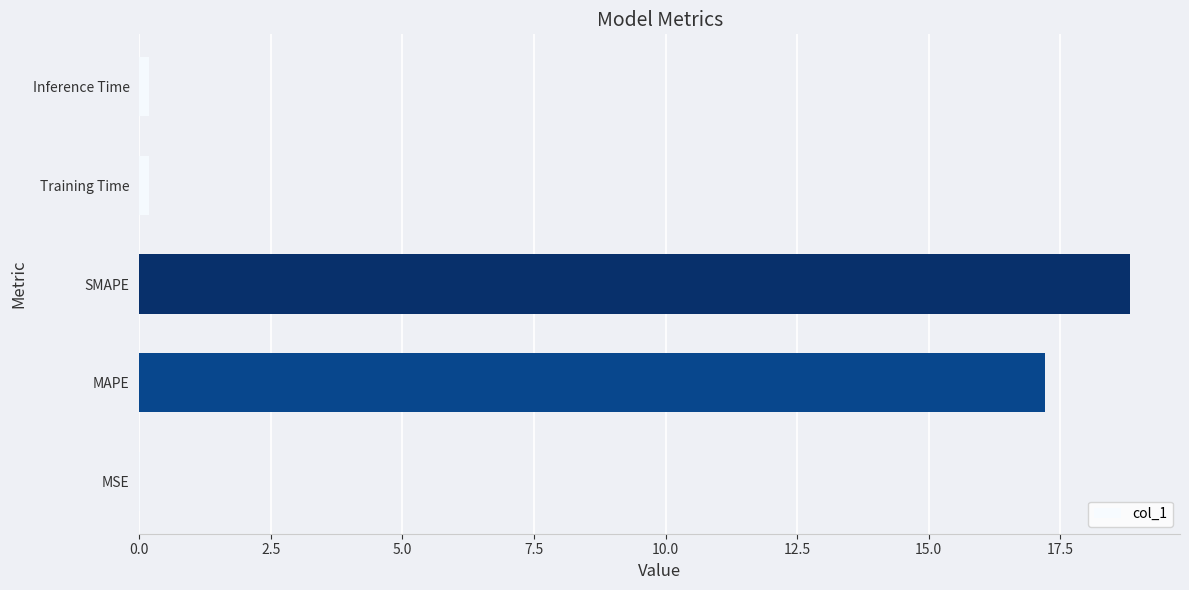

Is it true that the value at MAPE is 26.3?

False